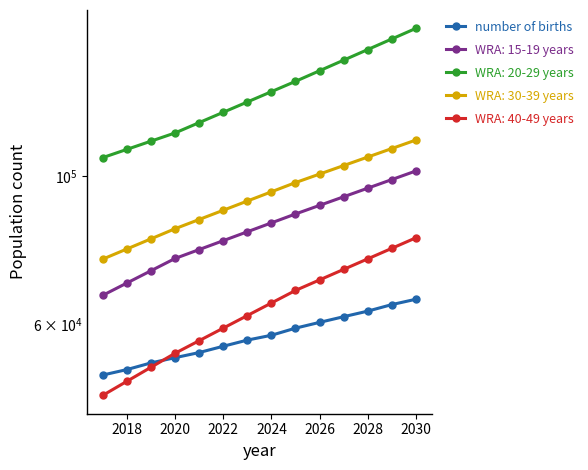

Is this an area chart (filled region under the line)?

No